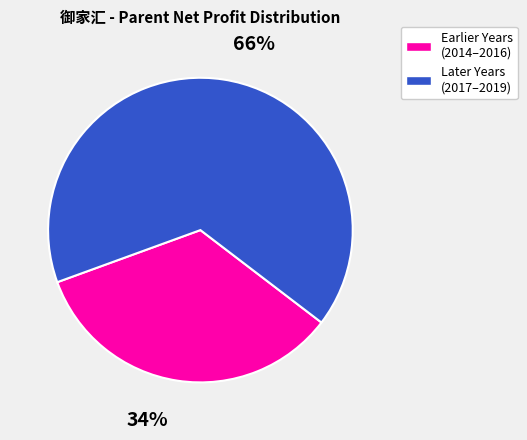

Count the number of slices in the pie.

2